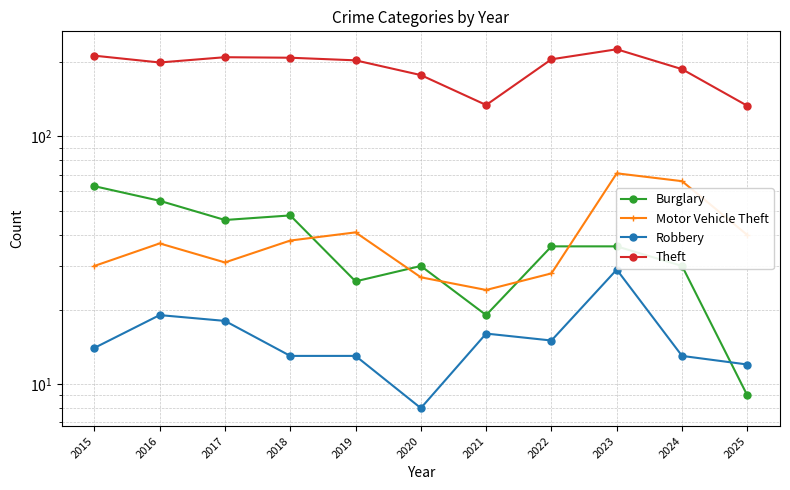

Reading right to left, transcribe all the data shown in this chart.

Burglary: 9	30	36	36	19	30	26	48	46	55	63
Motor Vehicle Theft: 40	66	71	28	24	27	41	38	31	37	30
Robbery: 12	13	29	15	16	8	13	13	18	19	14
Theft: 133	187	225	205	134	177	203	208	209	199	212